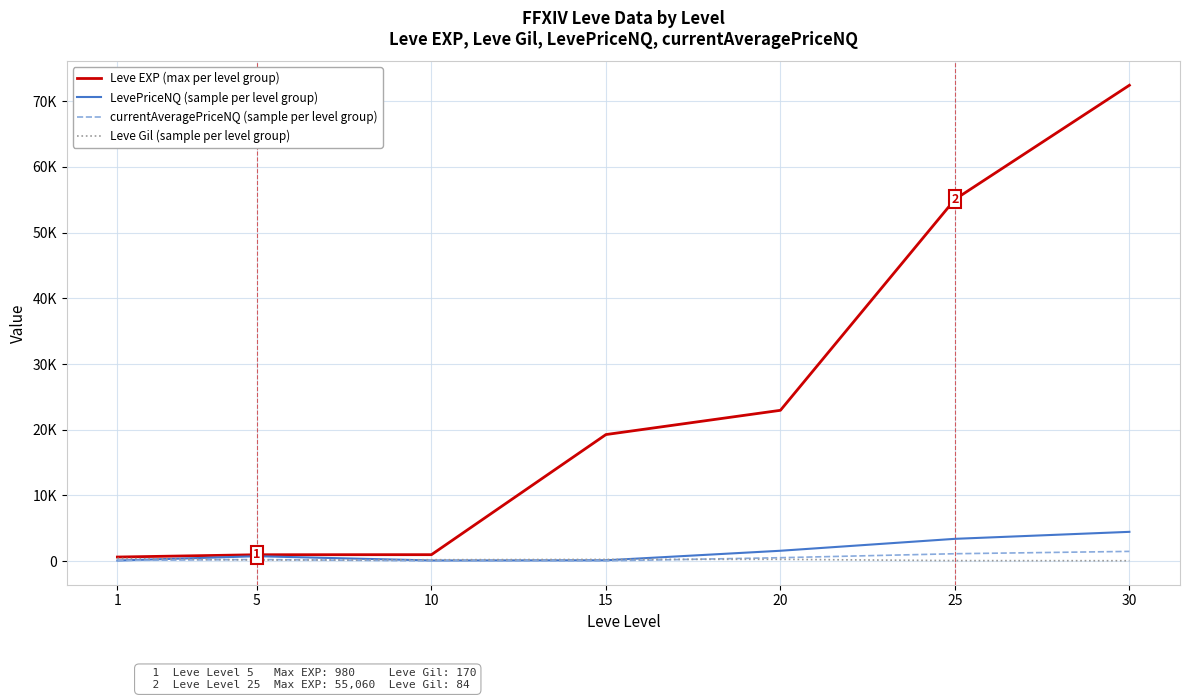

What are all the series names shown in the legend?

Leve EXP (max per level group), LevePriceNQ (sample per level group), currentAveragePriceNQ (sample per level group), Leve Gil (sample per level group)